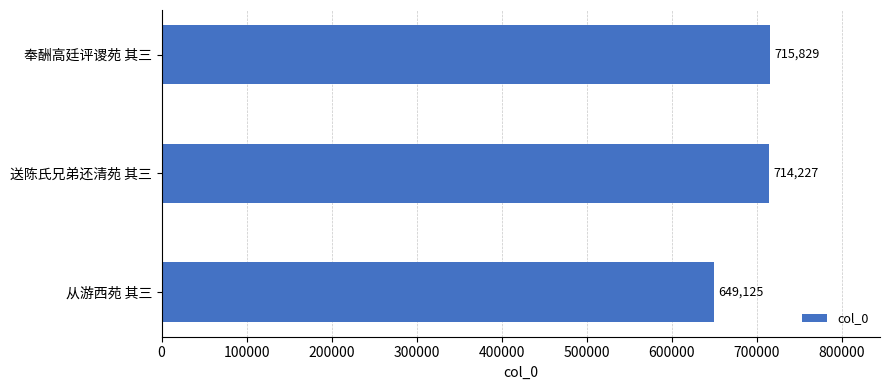

Is it true that the value at 从游西苑 其三 is 138702?

False